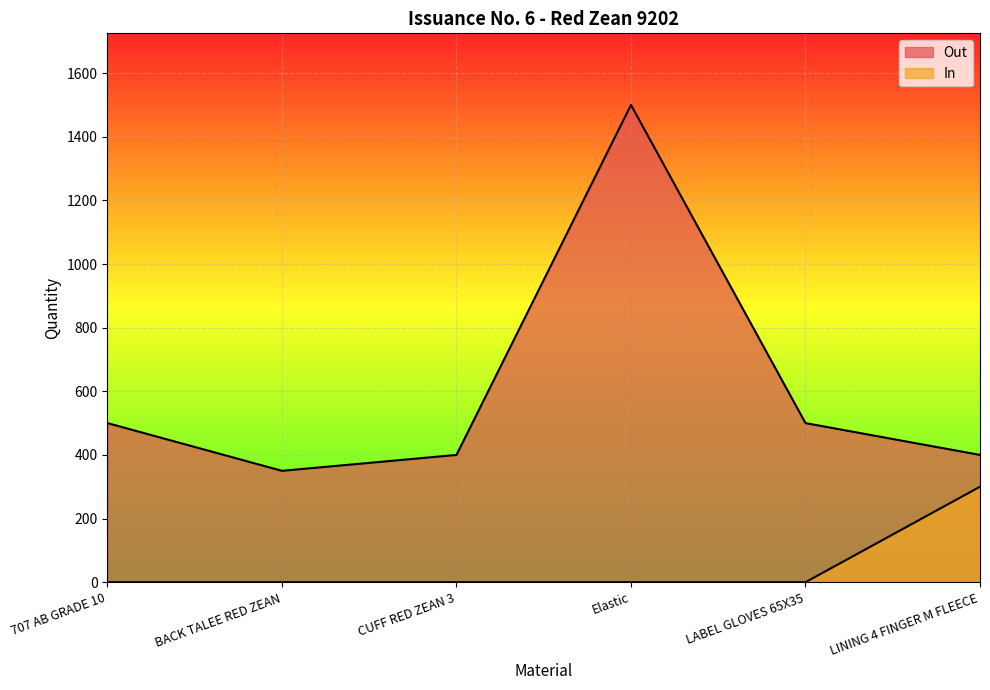

What position from the right is BACK TALEE RED ZEAN?

5